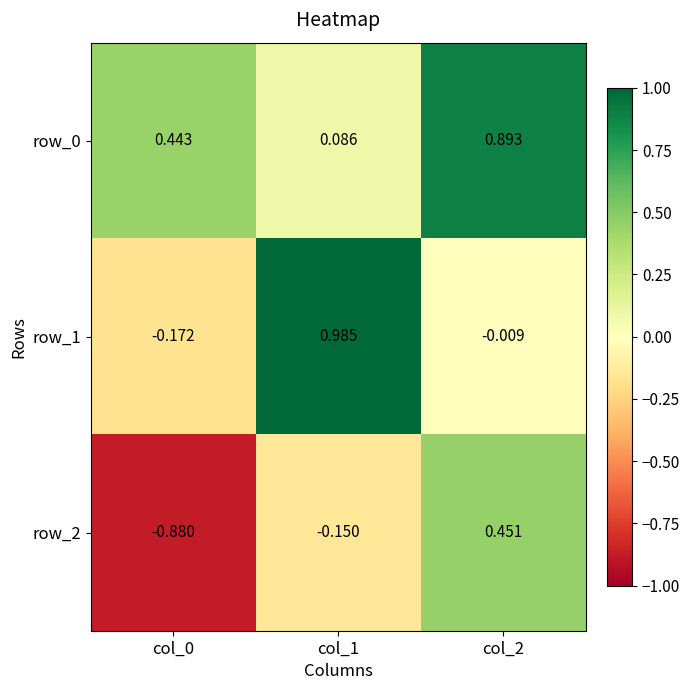

Between col_0 and col_1, which series saw the biggest shift?

row_1